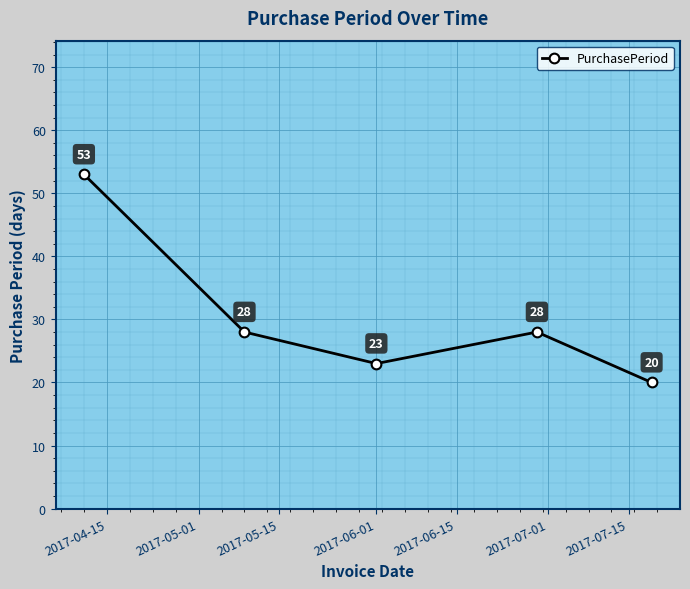

How many interior local valleys (lower than both neighbors) does the data have?

1